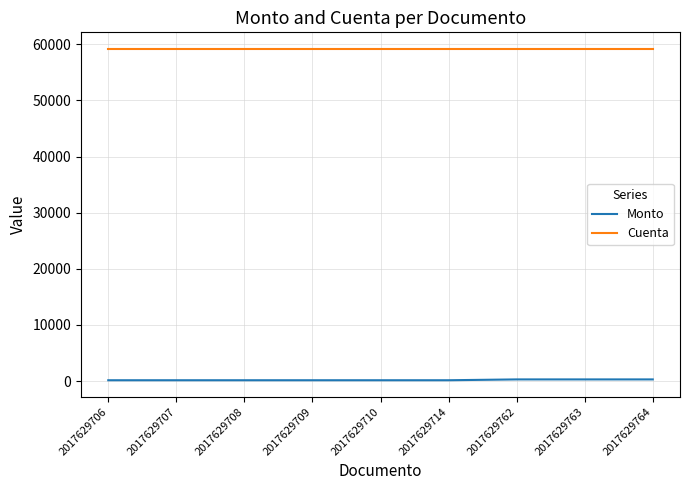

Rank the series by their average value, from highest to lowest.

Cuenta, Monto